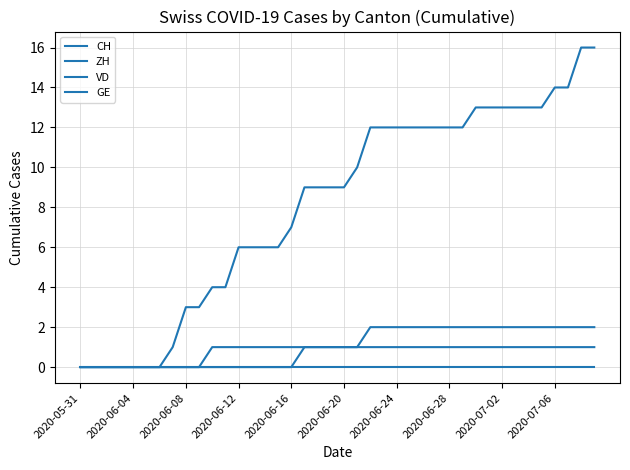

Does the chart display data point markers on the line(s)?

No